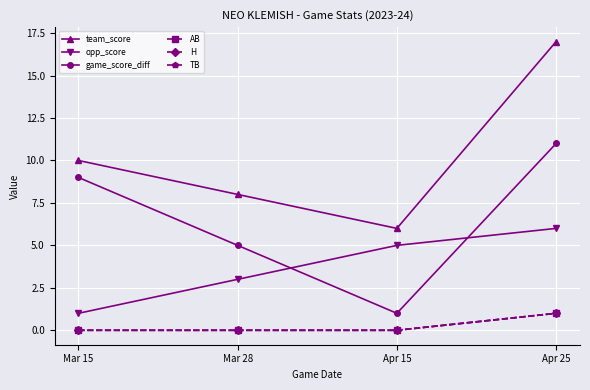

Is this an area chart (filled region under the line)?

No